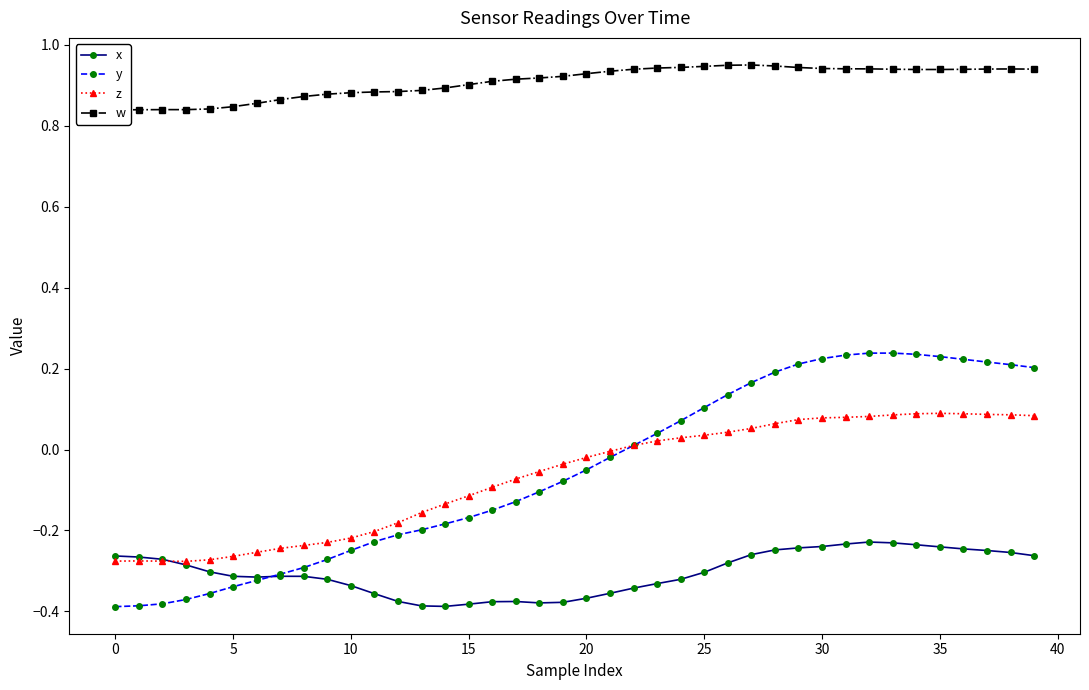

What is the difference between the maximum and second lowest values in the y series?

0.6